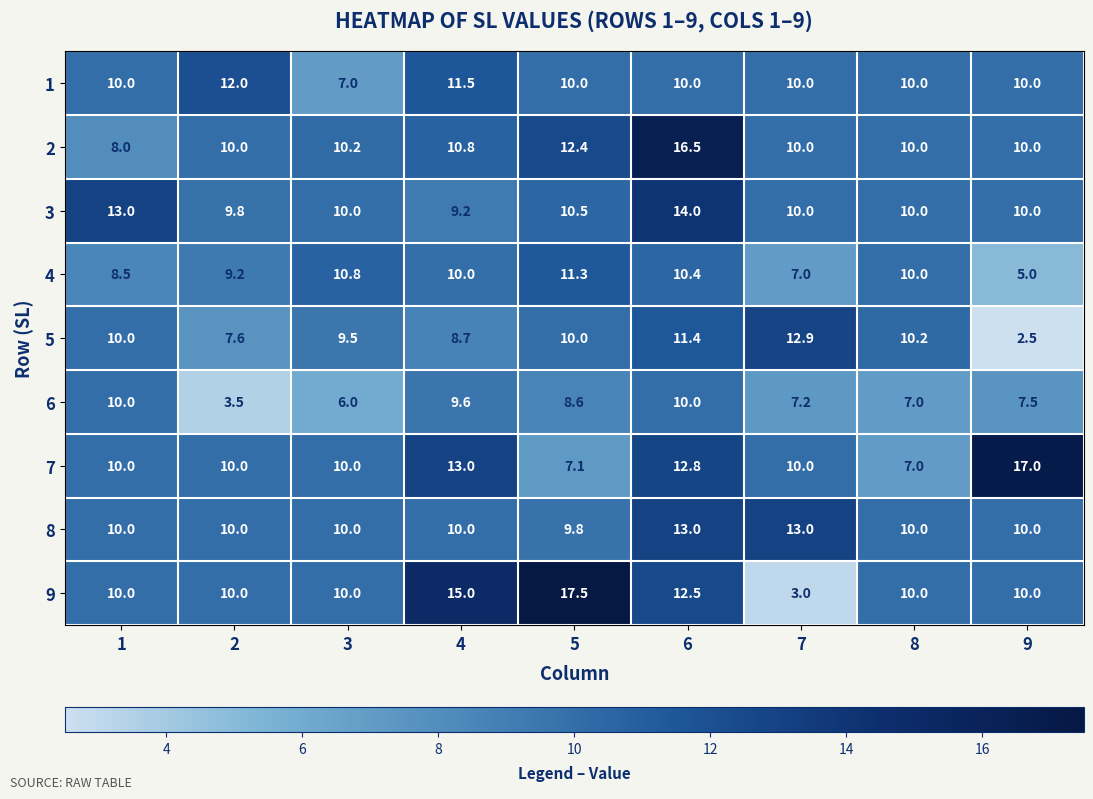

What is the difference between the second highest and minimum values in the 6 series?

6.5